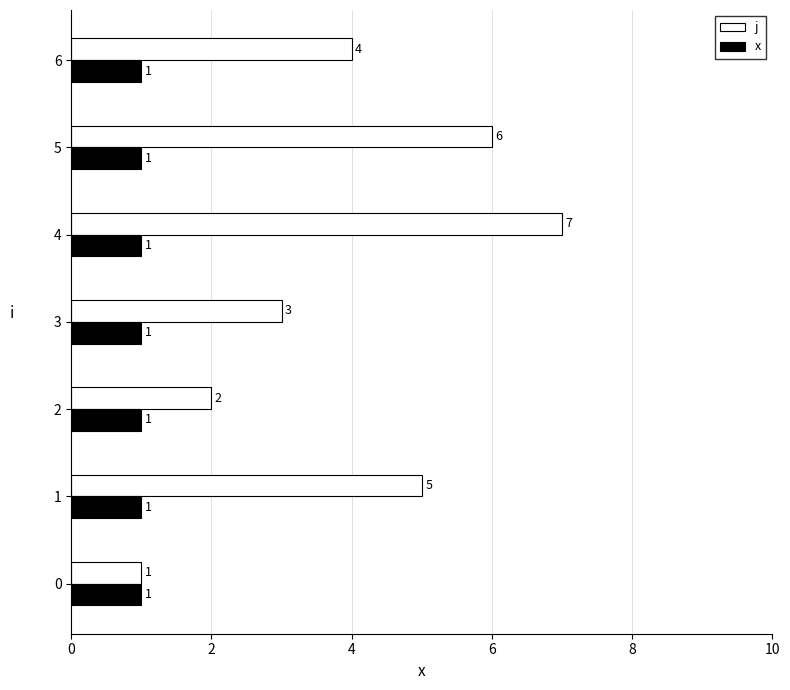

What is the highest value of the j series?

7